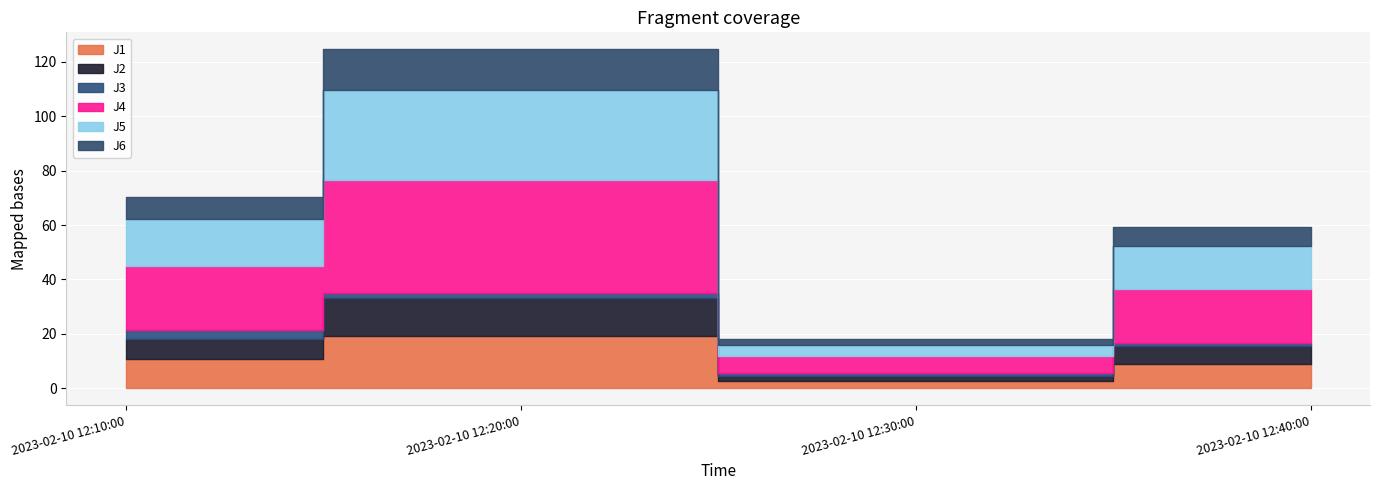

True or false: J3 and J6 intersect in this chart.

False